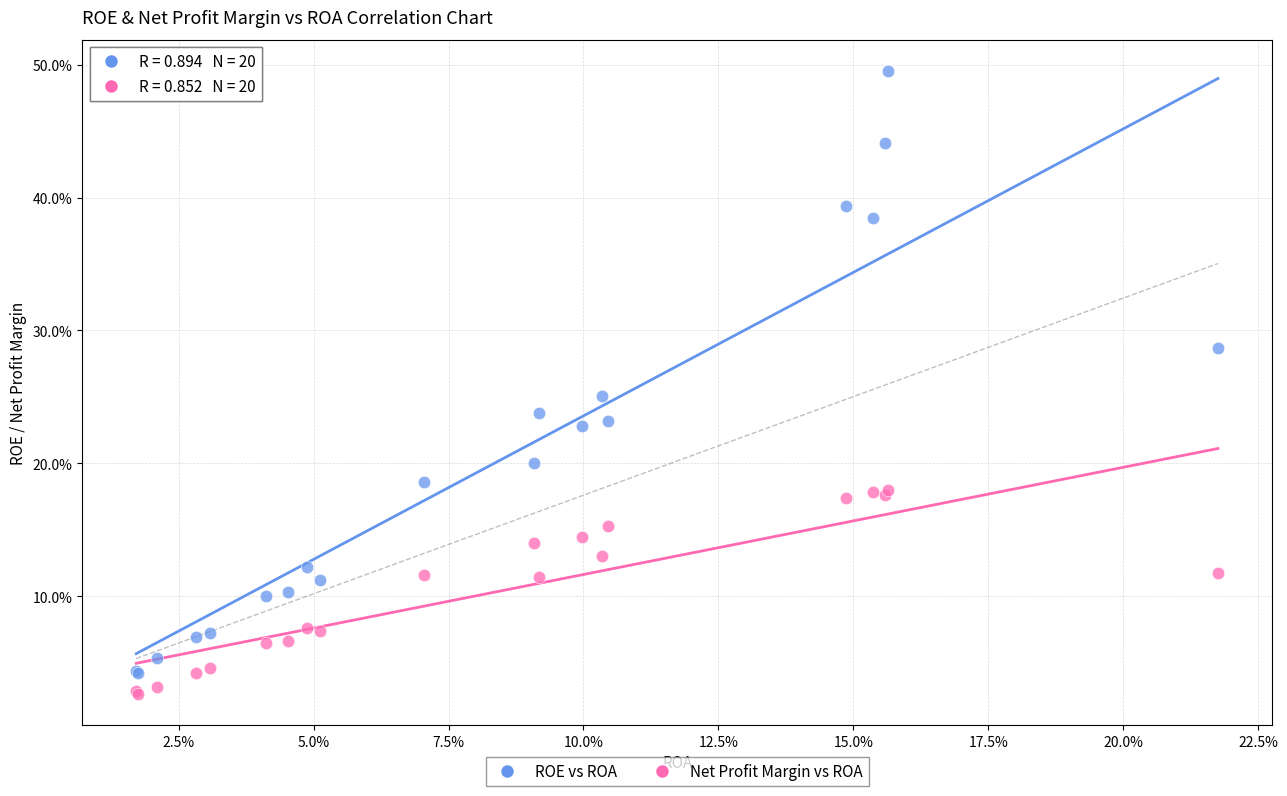

Which series contains the lowest Y value?

Net Profit Margin vs ROA